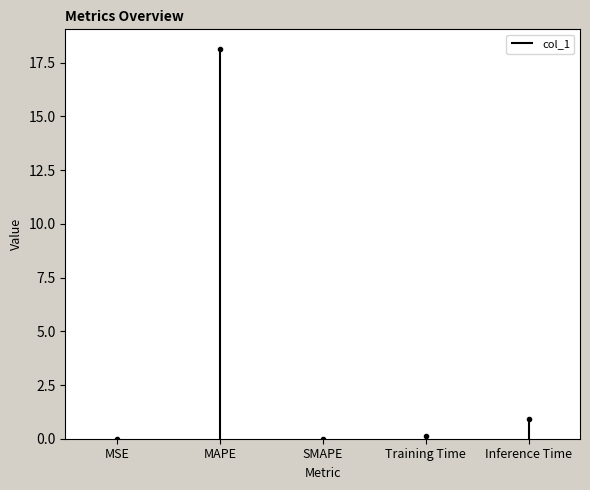

How many values are between 0 and 1?

2